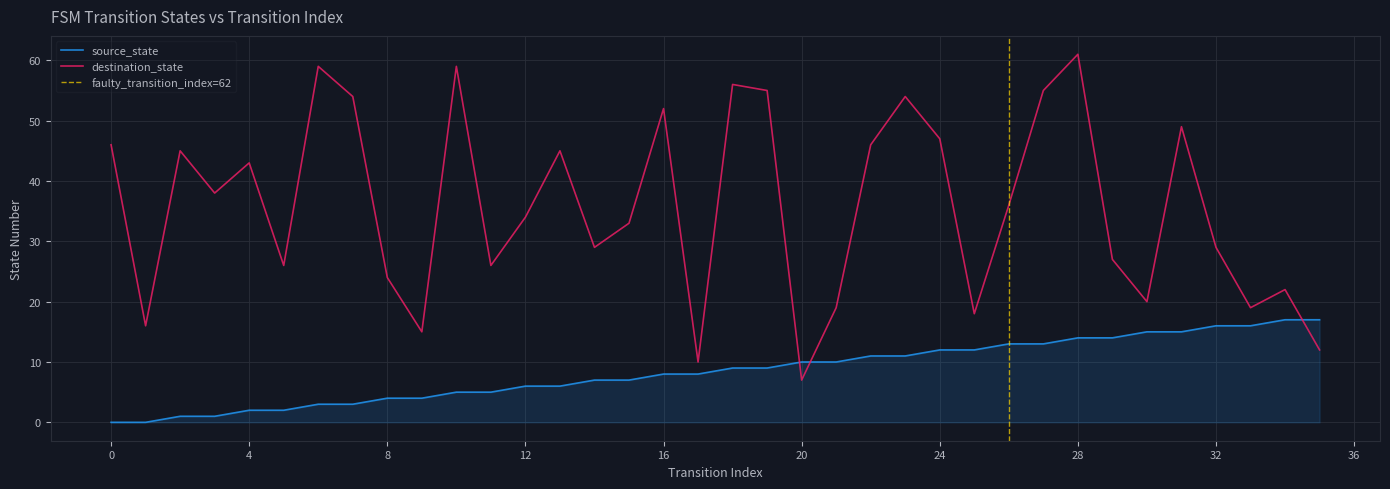

The source_state series shows 2 at 2. True or false?

False